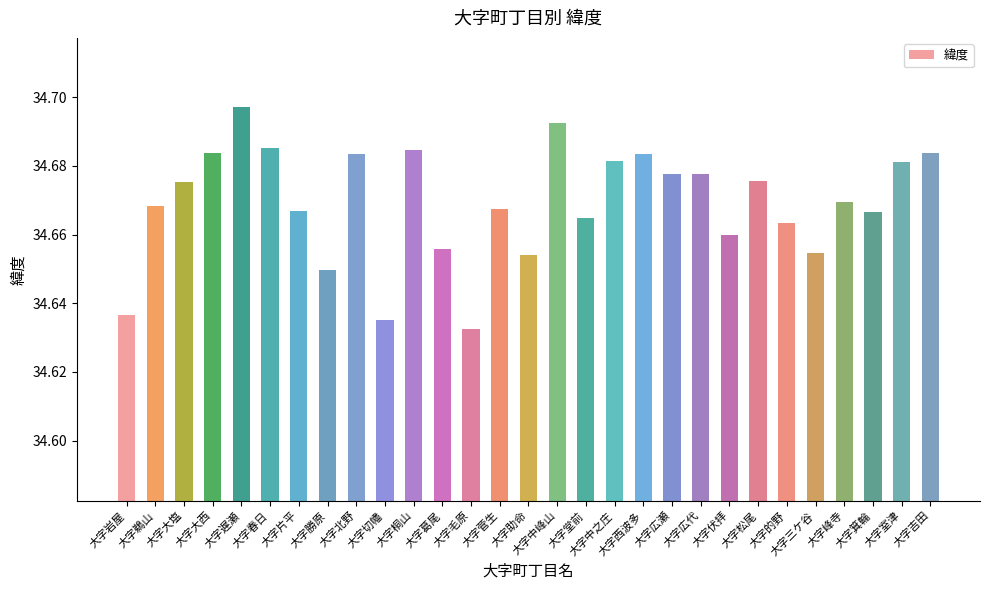

Does the chart contain stacked bars?

No